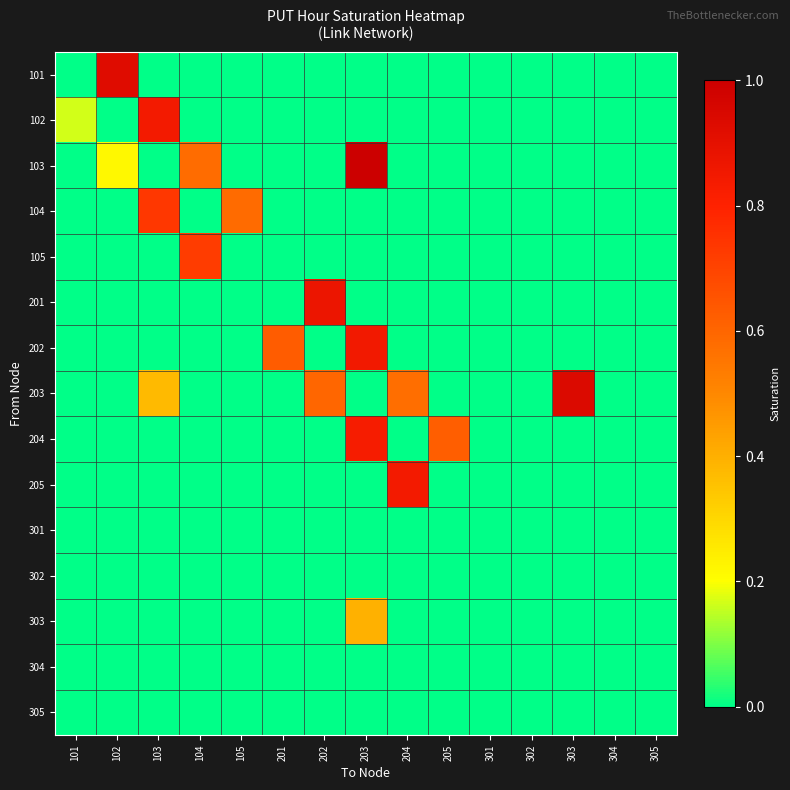

What is the total value across all series at 303?

0.9